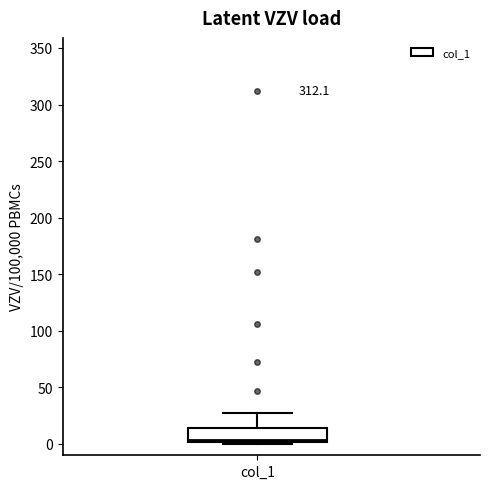

Transcribe this box plot: give where the median line is, the range the box spans, and where the two whiskers end, as read against the y-axis. The values are not printed on the chart, so give them approximately, as read against the axis.

median 5, box 0 to 15, whiskers 0 (just below the box's lower edge) to 25